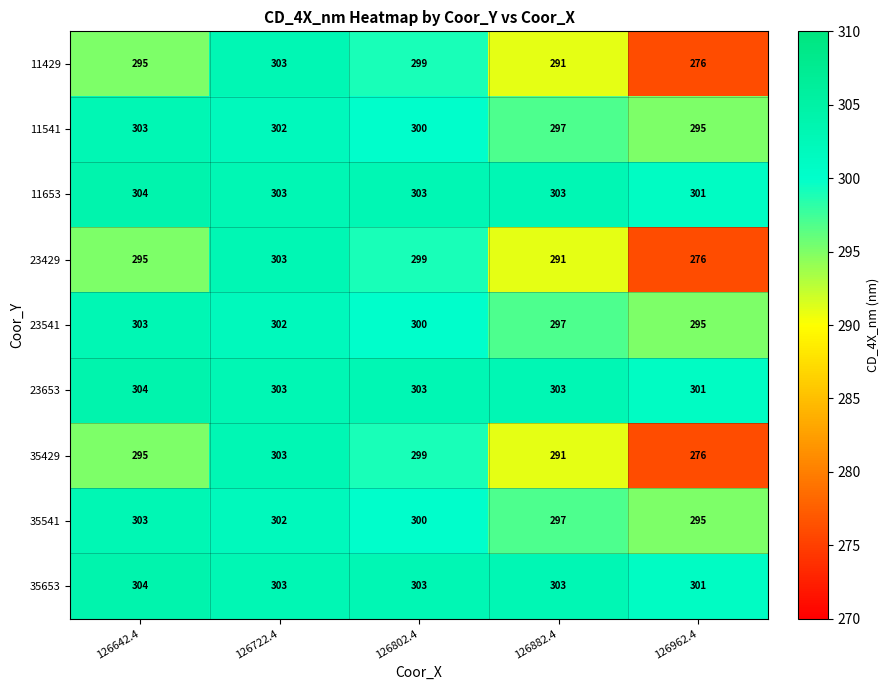

What is the maximum value shown in the chart?

304